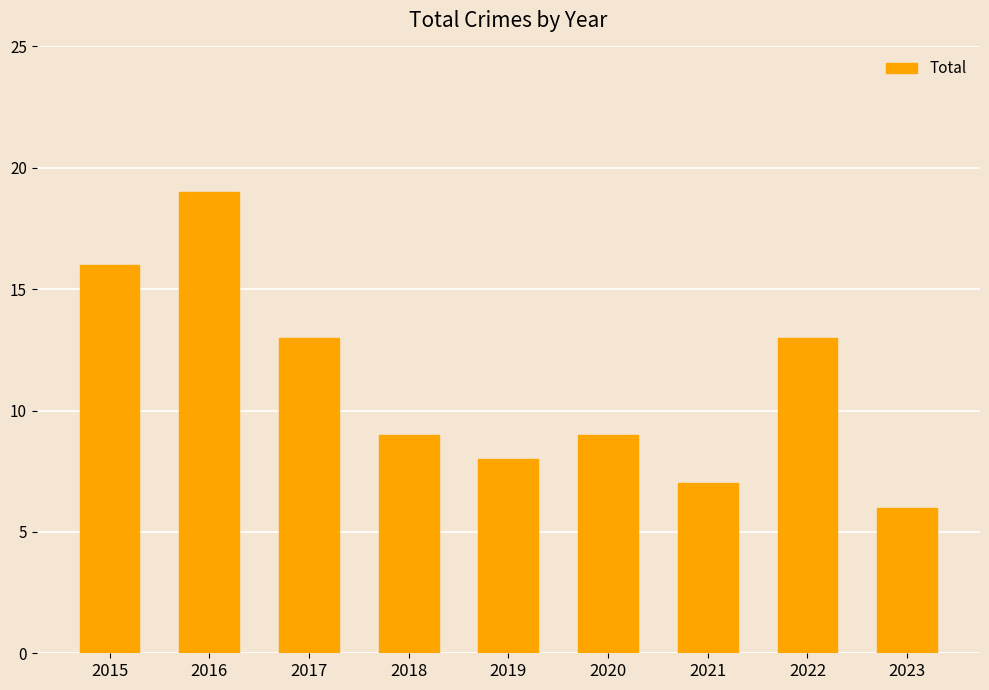

At which label does the data first exceed 9?

2015